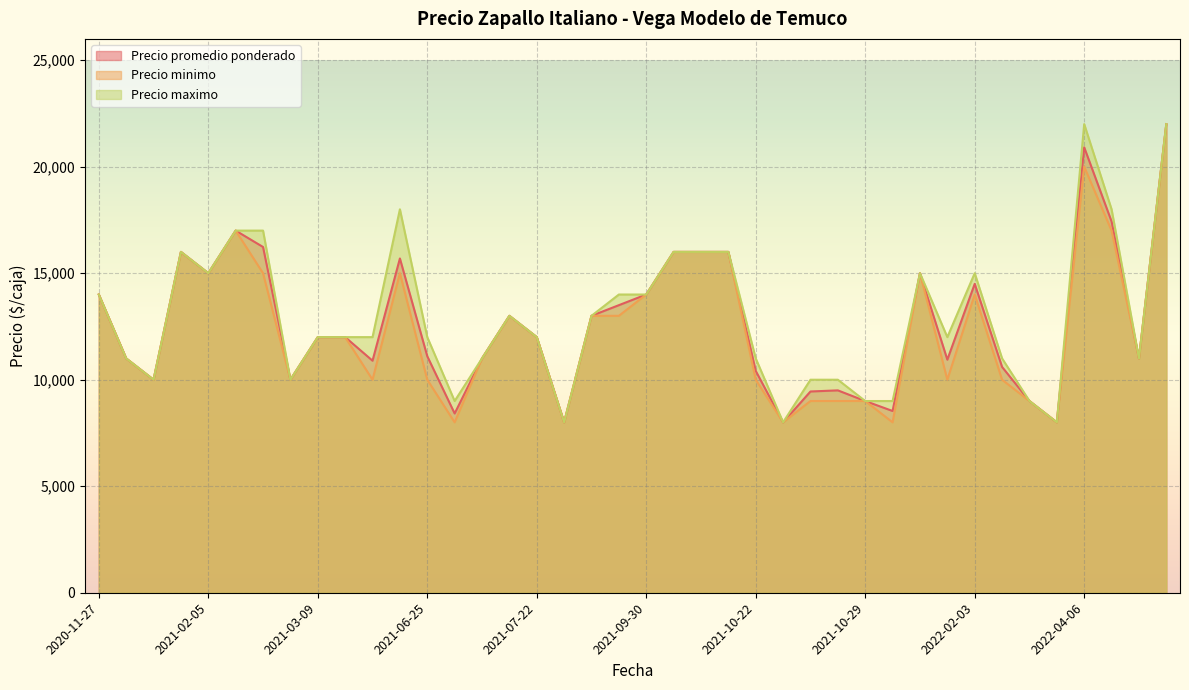

Read the Precio minimo value at 2022-04-26.

11000